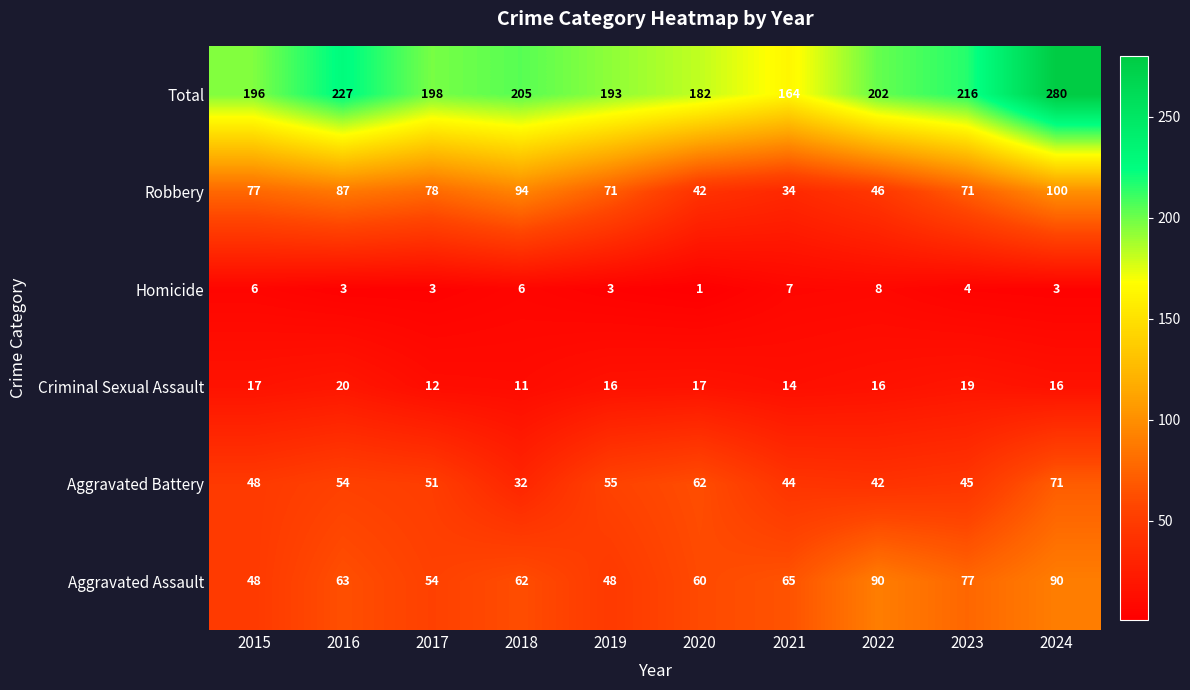

Which series changed the most between 2022 and 2023?

Robbery